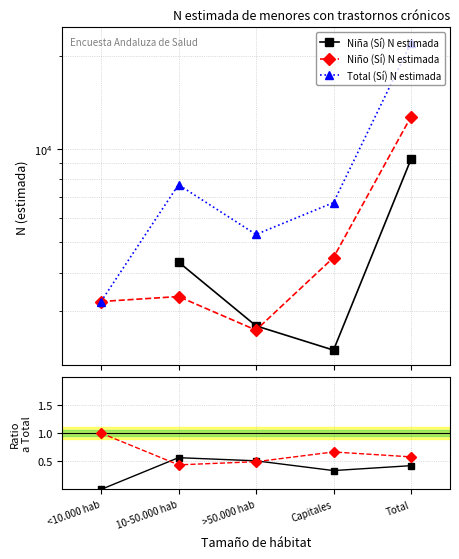

Which series has the largest range (max minus min)?

Total (Sí) N estimada